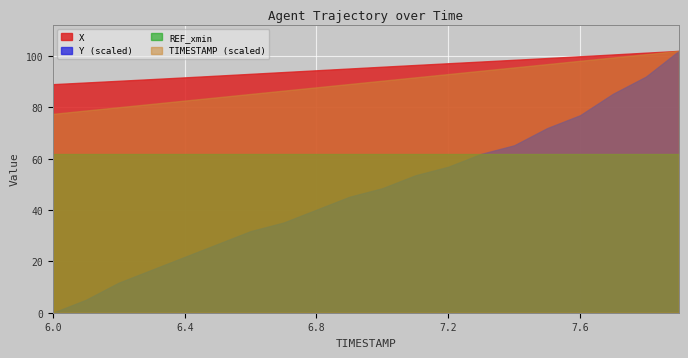

True or false: TIMESTAMP and REF_xmin cross at least once.

False